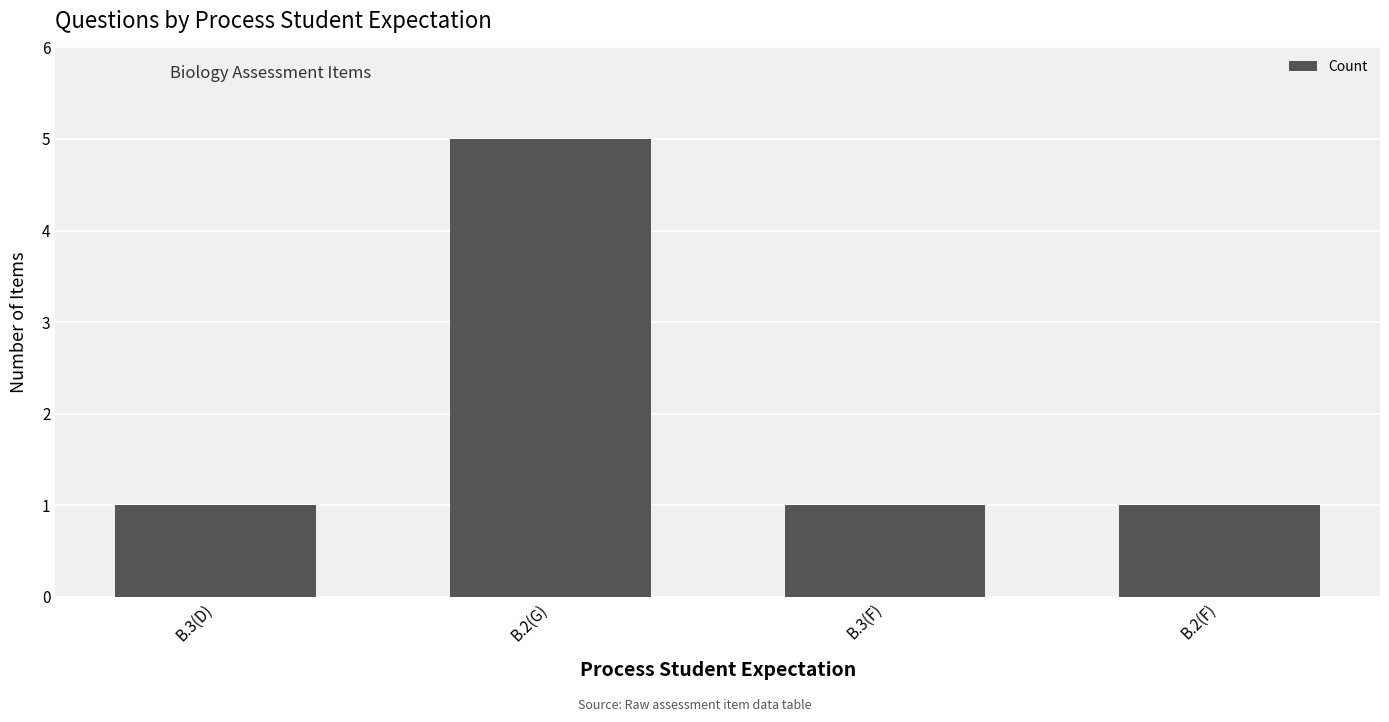

Is it true that the value at B.2(G) is 8?

False